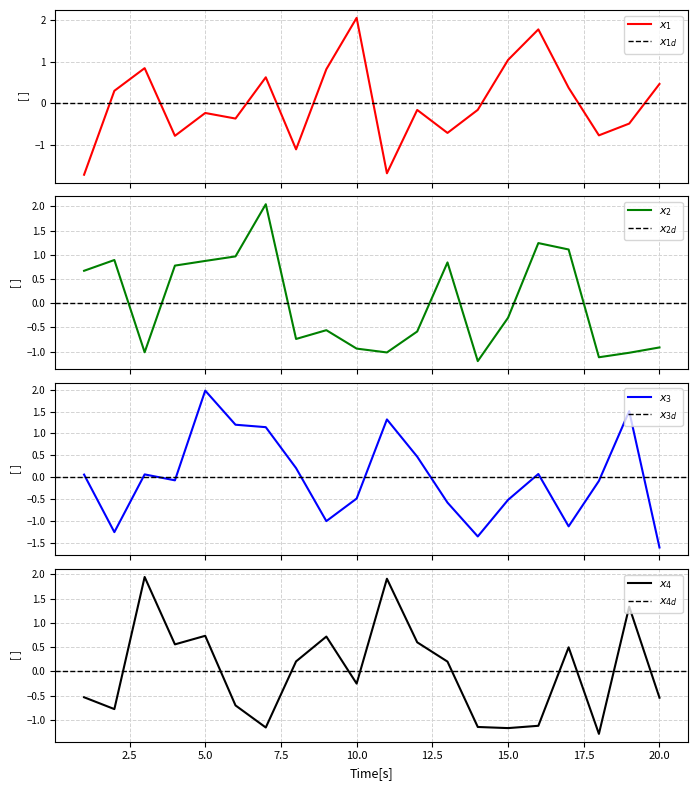

Rank the series by their maximum value, from highest to lowest.

x1, x2, x3, x4